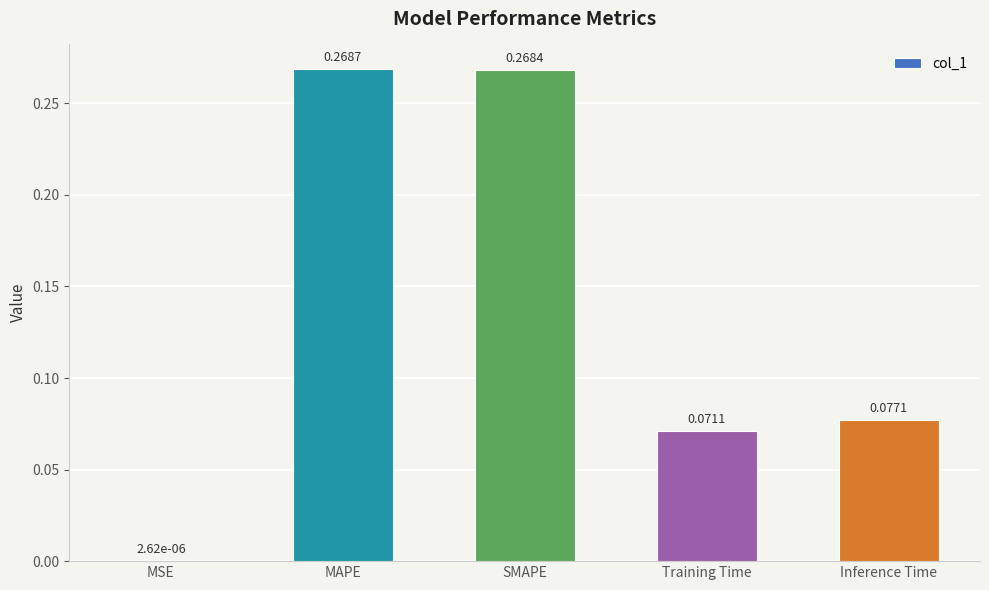

What is the change in value from MSE to SMAPE?

+0.3